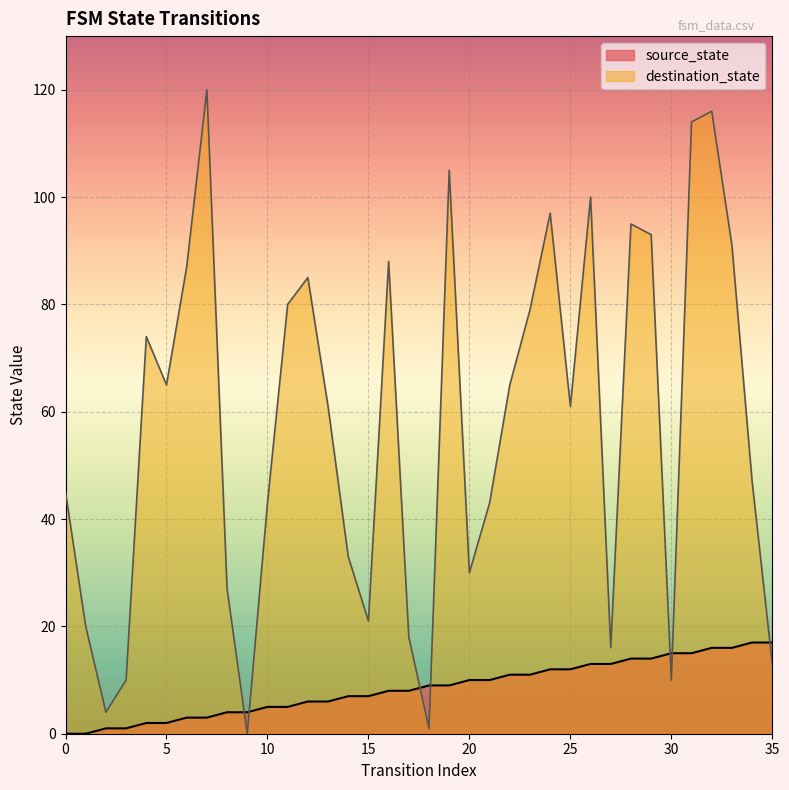

Which series has the largest total across all categories?

destination_state